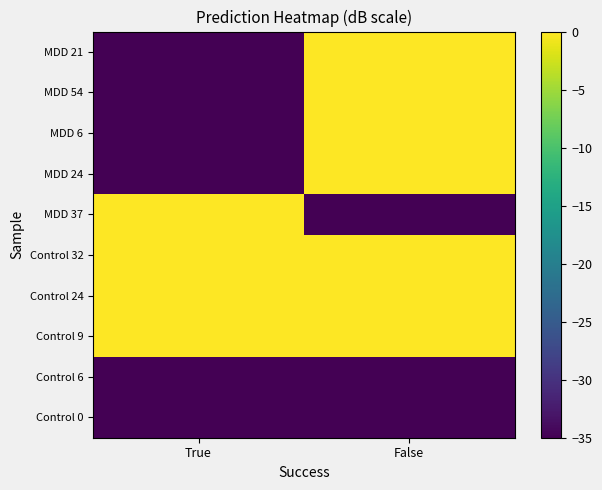

What is the total value across all series at True?

-478.8